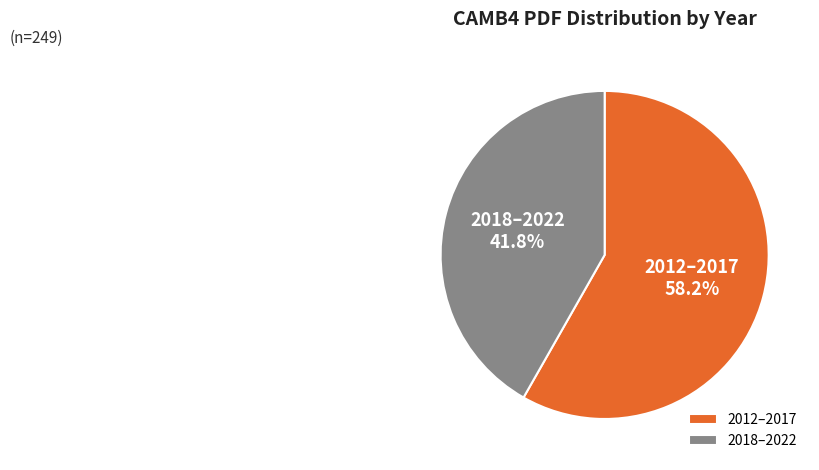

Rank the categories by value from highest to lowest.

2012–2017, 2018–2022